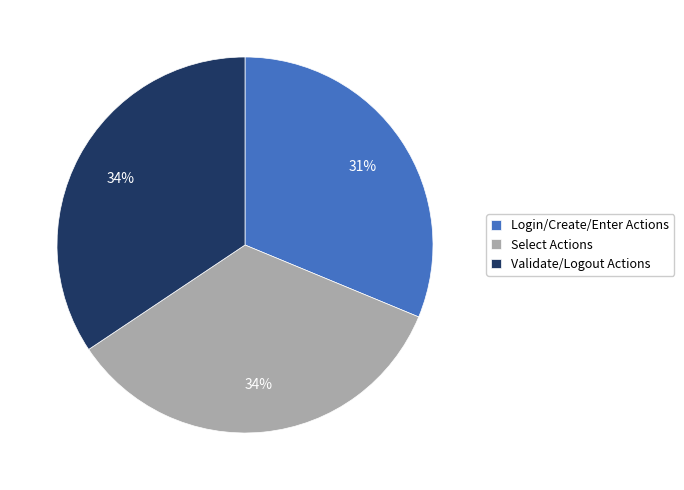

Count the number of slices in the pie.

3